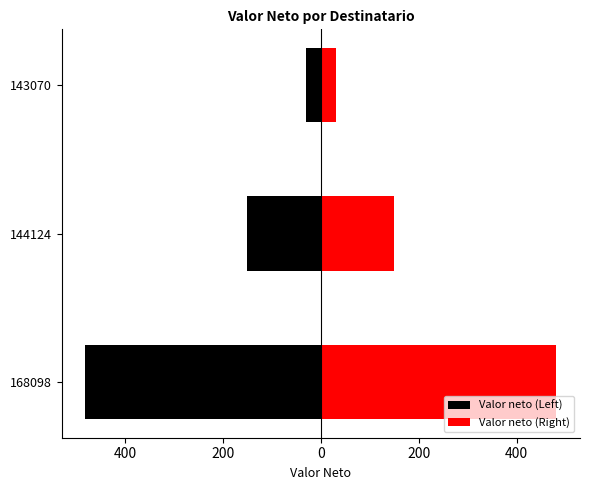

What is the average value of the Valor neto (Right) series?

220.4